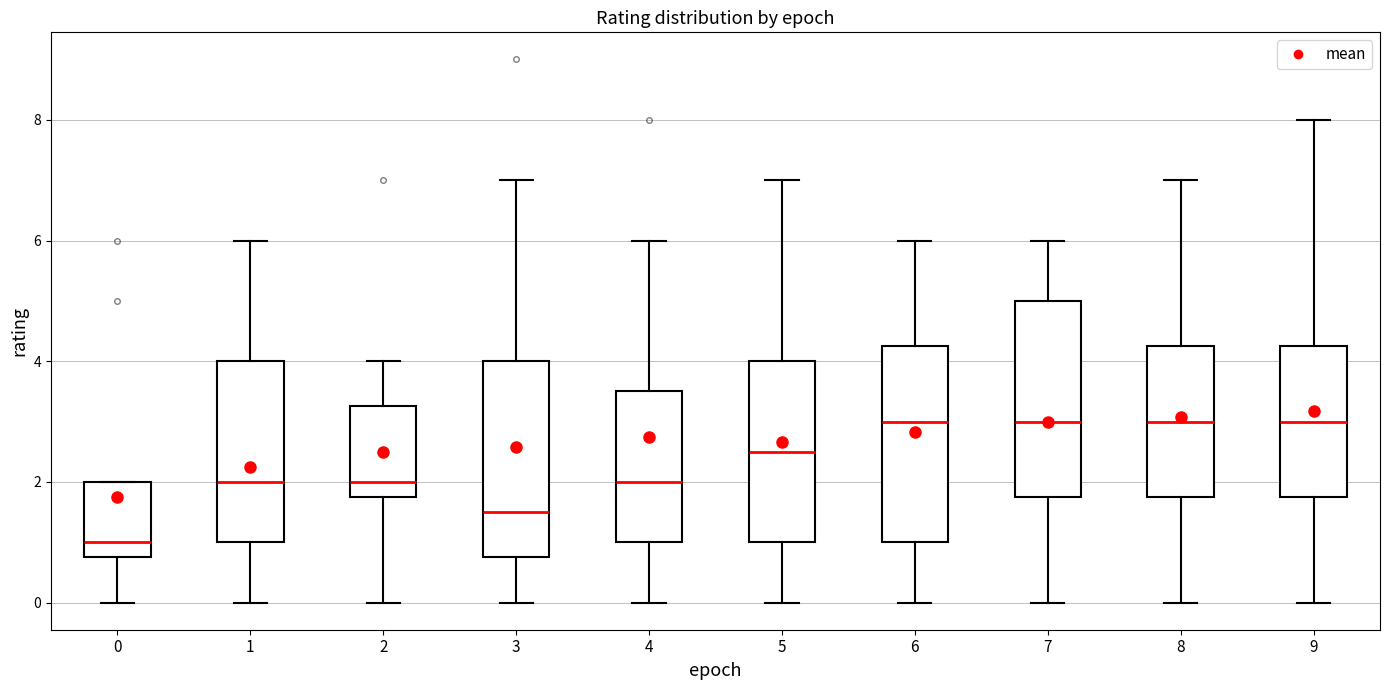

Reading left to right, read every box against the y-axis: the position of its median line, the range the box covers, and the ends of its whiskers. The values are not printed on the chart, so give them approximately, as read against the axis.

0: median 1.0, box 0.8 to 2.0, whiskers 0.0 to 2.0
1: median 2.0, box 1.0 to 4.0, whiskers 0.0 to 6.0
2: median 2.0, box 1.8 to 3.2, whiskers 0.0 to 4.0
3: median 1.6, box 0.8 to 4.0, whiskers 0.0 to 7.0
4: median 2.0, box 1.0 to 3.6, whiskers 0.0 to 6.0
5: median 2.6, box 1.0 to 4.0, whiskers 0.0 to 7.0
6: median 3.0, box 1.0 to 4.2, whiskers 0.0 to 6.0
7: median 3.0, box 1.8 to 5.0, whiskers 0.0 to 6.0
8: median 3.0, box 1.8 to 4.2, whiskers 0.0 to 7.0
9: median 3.0, box 1.8 to 4.2, whiskers 0.0 to 8.0